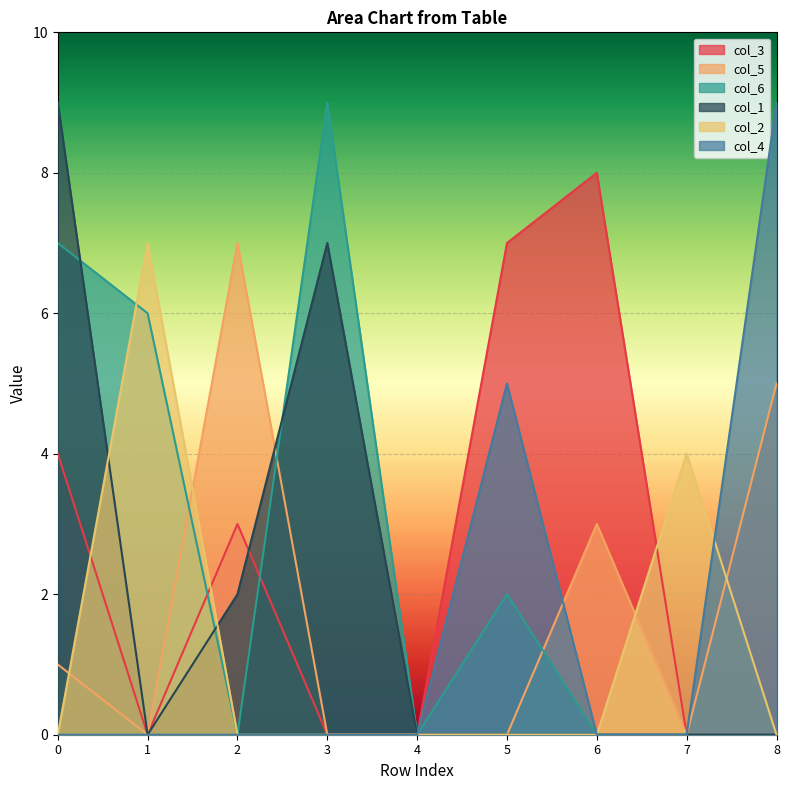

List the series in order of their overall mean, highest first.

col_6, col_3, col_1, col_5, col_4, col_2